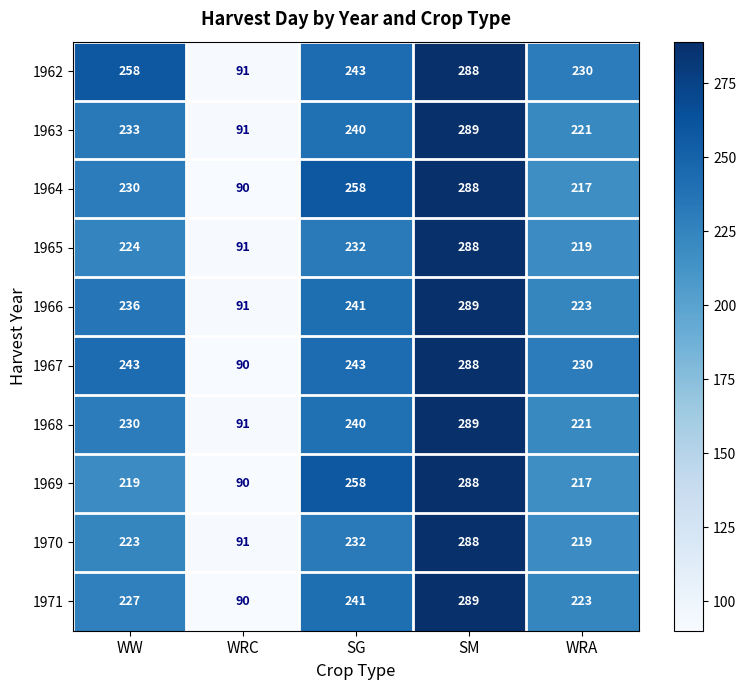

The 1966 series shows 236 at WW. True or false?

True